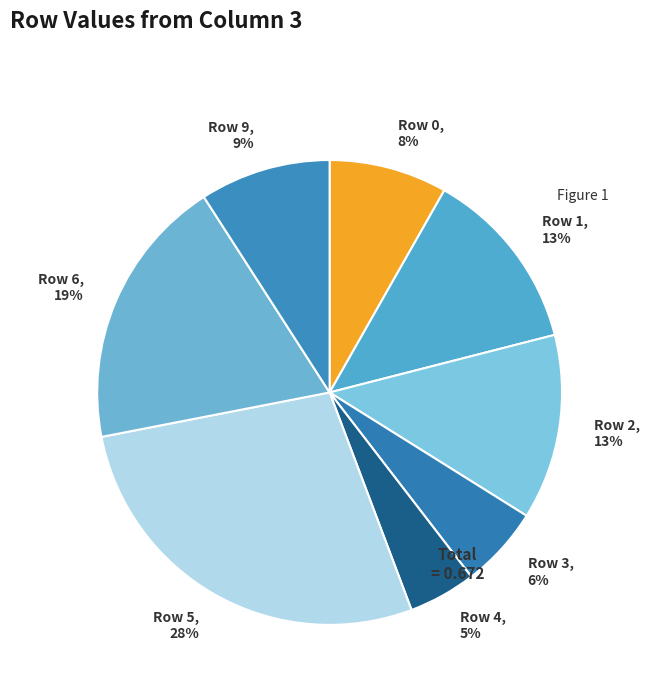

To the nearest percent, what is the difference between the Row 3, 6% and Row 5, 28% slice percentages?

22%